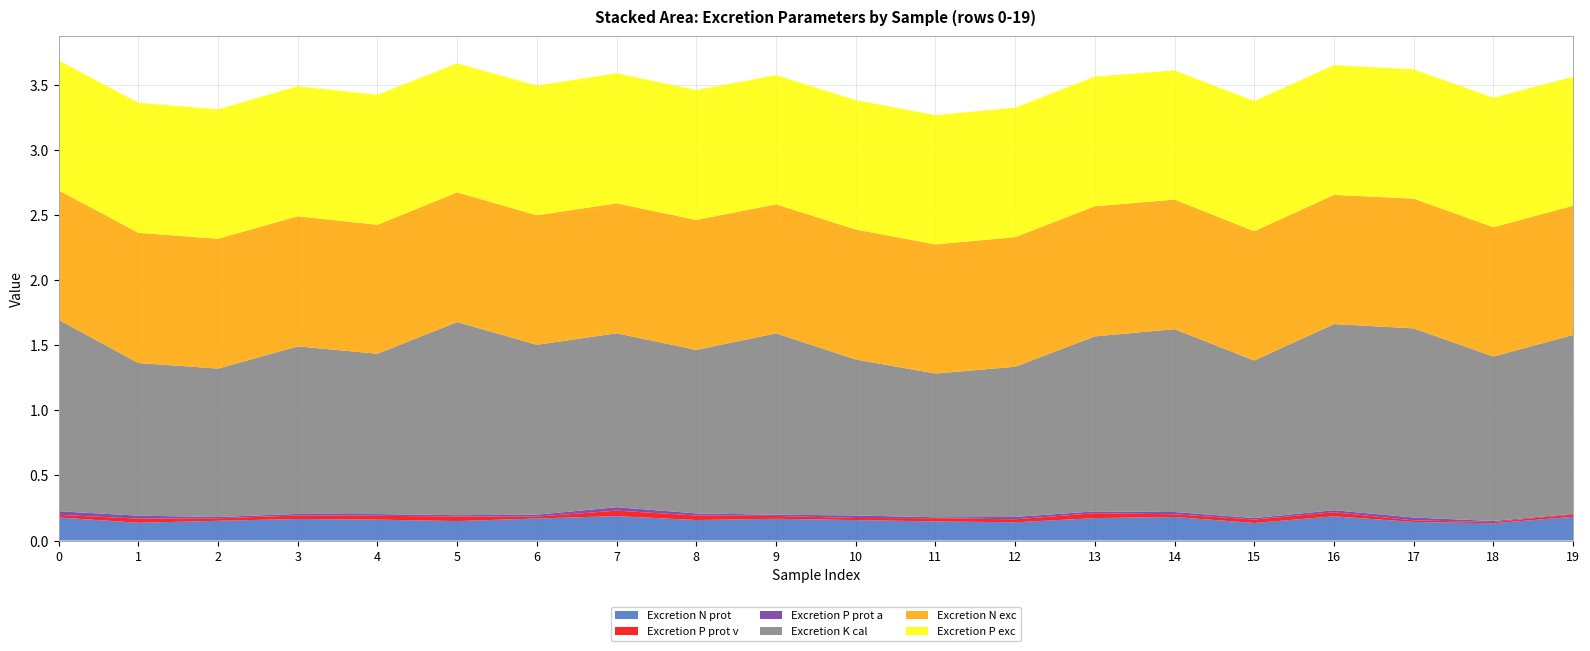

Reading right to left, transcribe all the data shown in this chart.

Excretion N prot: 19=0.2	18=0.1	17=0.1	16=0.2	15=0.1	14=0.2	13=0.2	12=0.1	11=0.1	10=0.2	9=0.2	8=0.2	7=0.2	6=0.2	5=0.1	4=0.2	3=0.2	2=0.2	1=0.1	0=0.2
Excretion P prot v: 19=0.0	18=0.0	17=0.0	16=0.0	15=0.0	14=0.0	13=0.0	12=0.0	11=0.0	10=0.0	9=0.0	8=0.0	7=0.0	6=0.0	5=0.0	4=0.0	3=0.0	2=0.0	1=0.0	0=0.0
Excretion P prot a: 19=0.0	18=0.0	17=0.0	16=0.0	15=0.0	14=0.0	13=0.0	12=0.0	11=0.0	10=0.0	9=0.0	8=0.0	7=0.0	6=0.0	5=0.0	4=0.0	3=0.0	2=0.0	1=0.0	0=0.0
Excretion K cal: 19=1.4	18=1.3	17=1.5	16=1.4	15=1.2	14=1.4	13=1.3	12=1.2	11=1.1	10=1.2	9=1.4	8=1.3	7=1.3	6=1.3	5=1.5	4=1.2	3=1.3	2=1.1	1=1.2	0=1.5
Excretion N exc: 19=1.0	18=1.0	17=1.0	16=1.0	15=1.0	14=1.0	13=1.0	12=1.0	11=1.0	10=1.0	9=1.0	8=1.0	7=1.0	6=1.0	5=1.0	4=1.0	3=1.0	2=1.0	1=1.0	0=1.0
Excretion P exc: 19=1.0	18=1.0	17=1.0	16=1.0	15=1.0	14=1.0	13=1.0	12=1.0	11=1.0	10=1.0	9=1.0	8=1.0	7=1.0	6=1.0	5=1.0	4=1.0	3=1.0	2=1.0	1=1.0	0=1.0